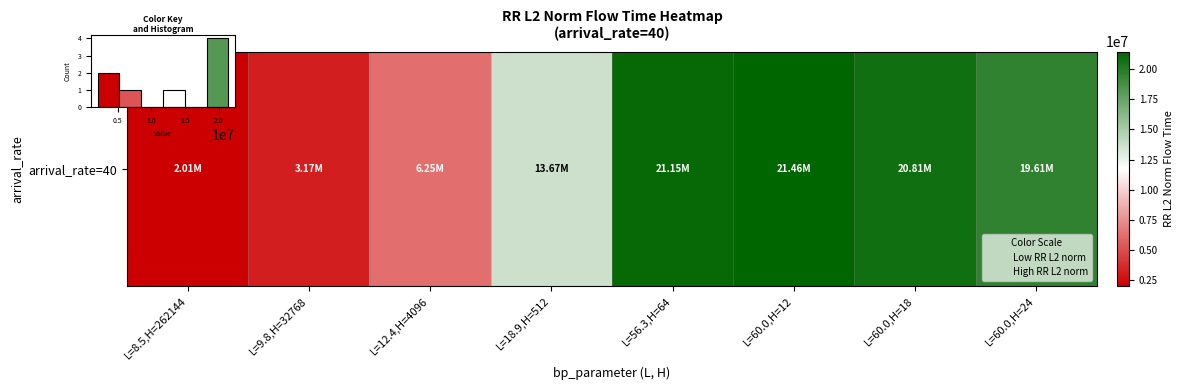

What is the greatest value displayed?

4